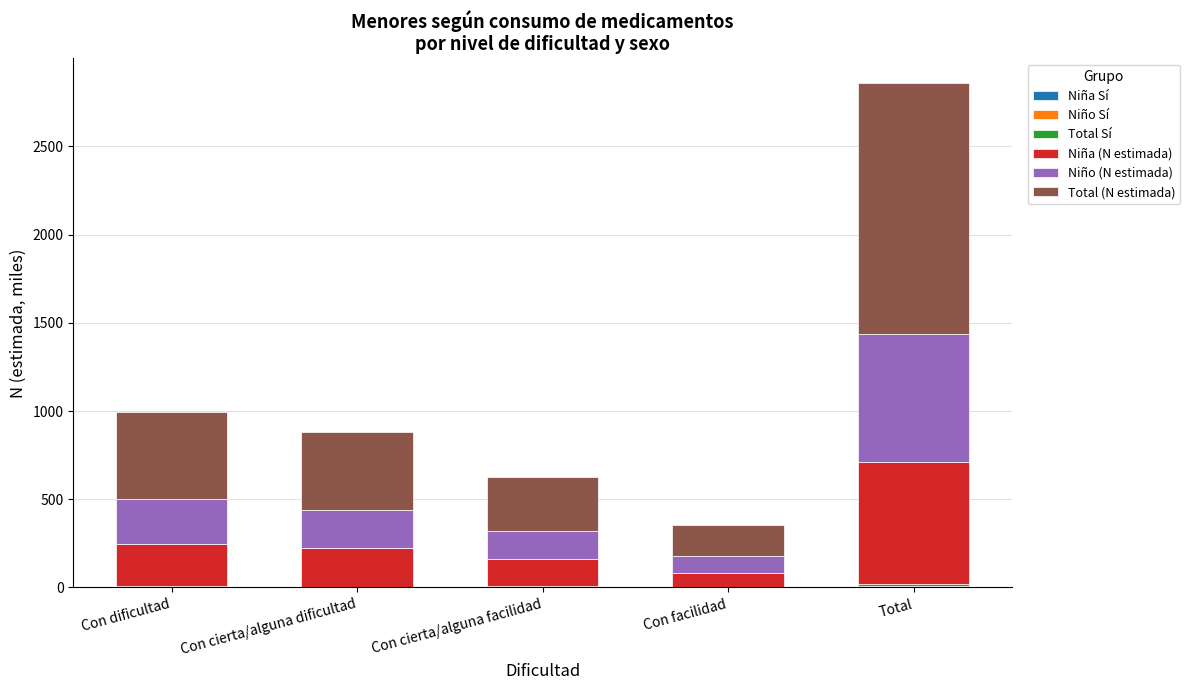

At which category is the sum across all series the highest?

Total